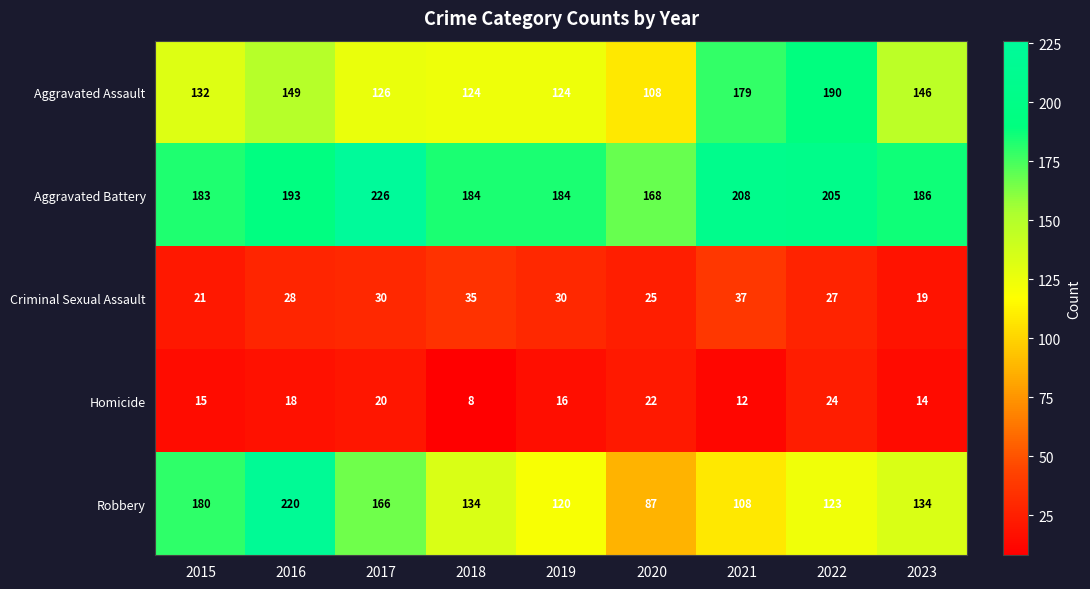

At which label is Homicide closest to 16?

2019